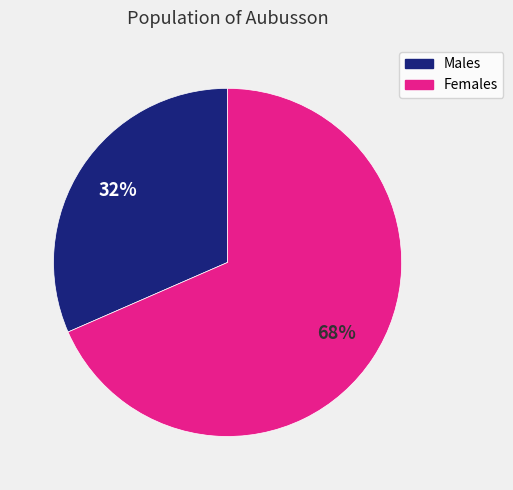

Approximately how many times larger is the value at Males compared to Females?

0.5